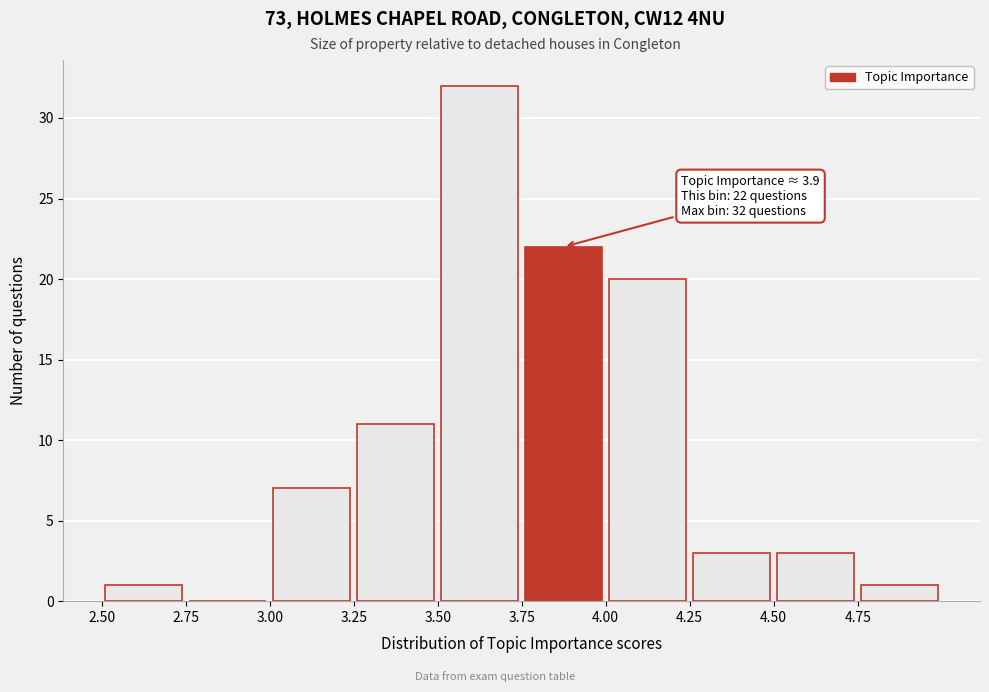

Over which range of the x-axis is the bar tallest?

3.50 to 3.75